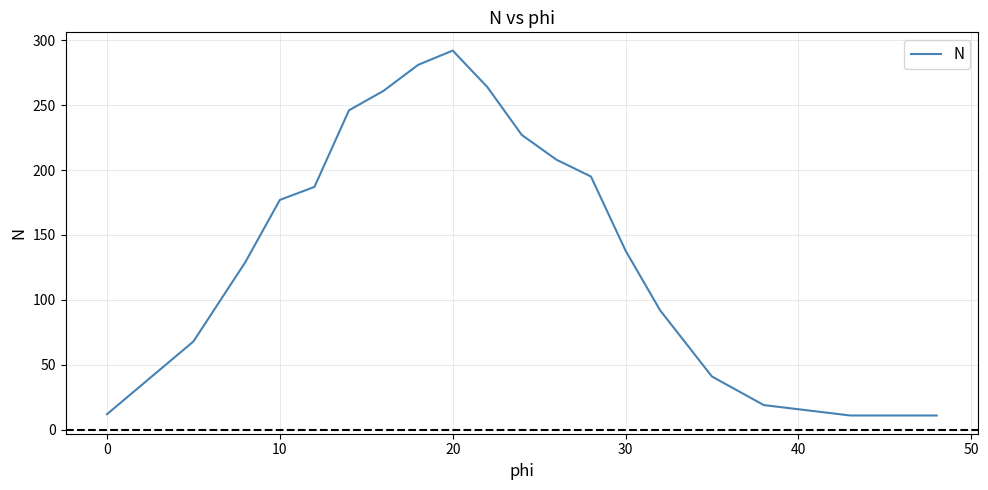

Does the chart have visible grid lines?

Yes